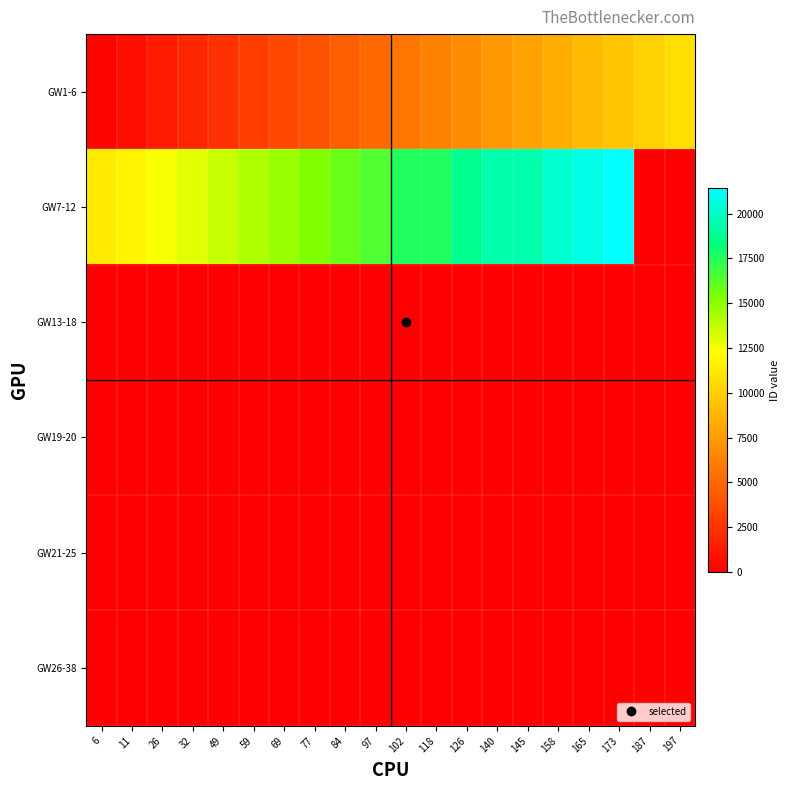

Reading left to right, what are all the values shown in this chart?

GW1-6: 6=283	11=808	26=1335	32=1866	49=2403	59=2940	69=3478	77=4017	84=4559	97=5105	102=5653	118=6203	126=6755	140=7308	145=7864	158=8422	165=8981	173=9543	187=10108	197=10676
GW7-12: 6=11244	11=11814	26=12388	32=12967	49=13596	59=14204	69=14713	77=15288	84=15893	97=16499	102=17537	118=17538	126=18734	140=19430	145=19429	158=20219	165=20834	173=21450	187=0	197=0
GW13-18: 6=0	11=0	26=0	32=0	49=0	59=0	69=0	77=0	84=0	97=0	102=0	118=0	126=0	140=0	145=0	158=0	165=0	173=0	187=0	197=0
GW19-20: 6=0	11=0	26=0	32=0	49=0	59=0	69=0	77=0	84=0	97=0	102=0	118=0	126=0	140=0	145=0	158=0	165=0	173=0	187=0	197=0
GW21-25: 6=0	11=0	26=0	32=0	49=0	59=0	69=0	77=0	84=0	97=0	102=0	118=0	126=0	140=0	145=0	158=0	165=0	173=0	187=0	197=0
GW26-38: 6=0	11=0	26=0	32=0	49=0	59=0	69=0	77=0	84=0	97=0	102=0	118=0	126=0	140=0	145=0	158=0	165=0	173=0	187=0	197=0